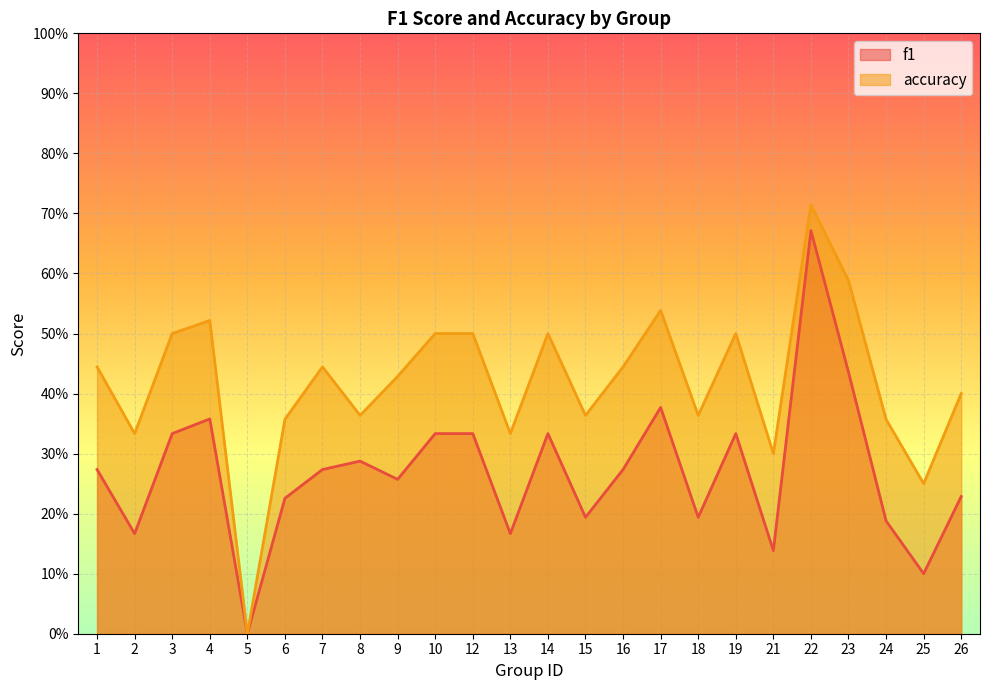

Is the value of accuracy at 26 greater than the value of f1 at 15?

Yes